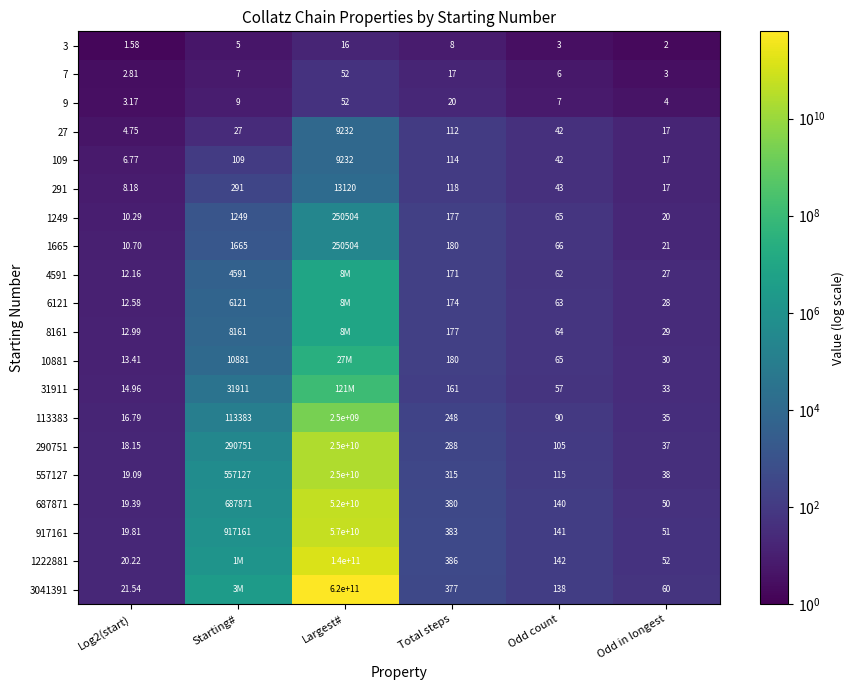

What is the minimum value shown in the chart?

1.6